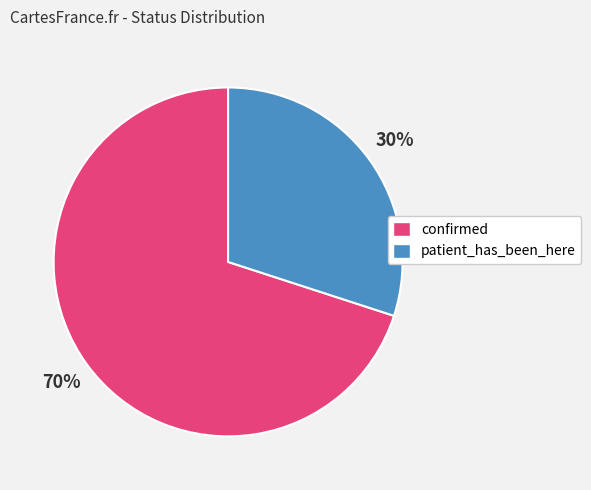

To the nearest percent, what is the difference between the confirmed and patient_has_been_here slice percentages?

40%